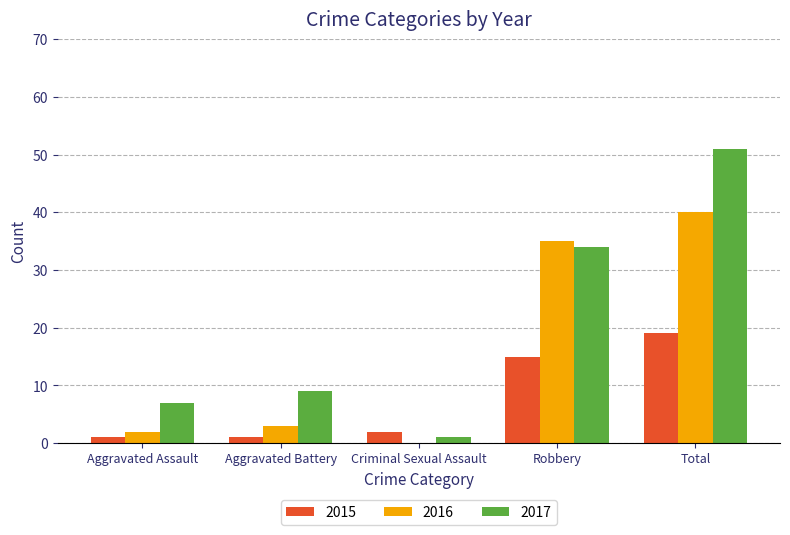

What are all the series names shown in the legend?

2015, 2016, 2017